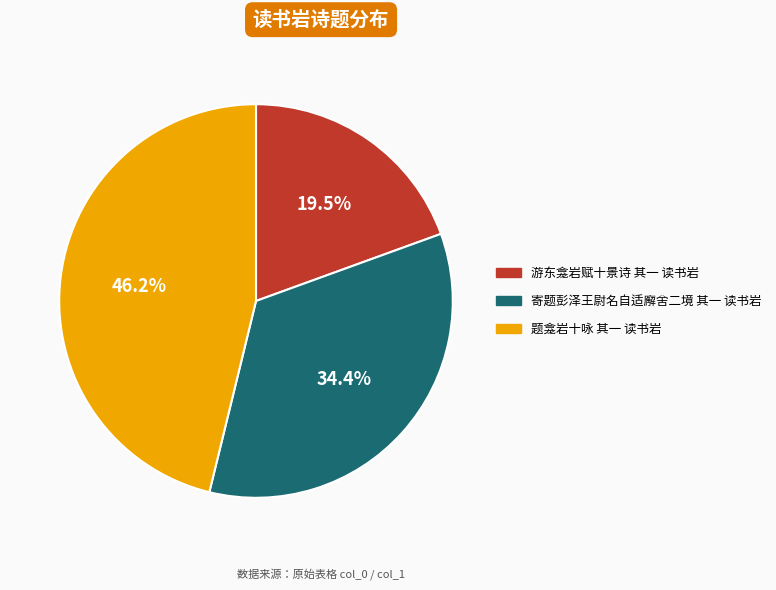

Is it true that 寄题彭泽王尉名自适廨舍二境 其一 读书岩 is 34% of the pie?

True